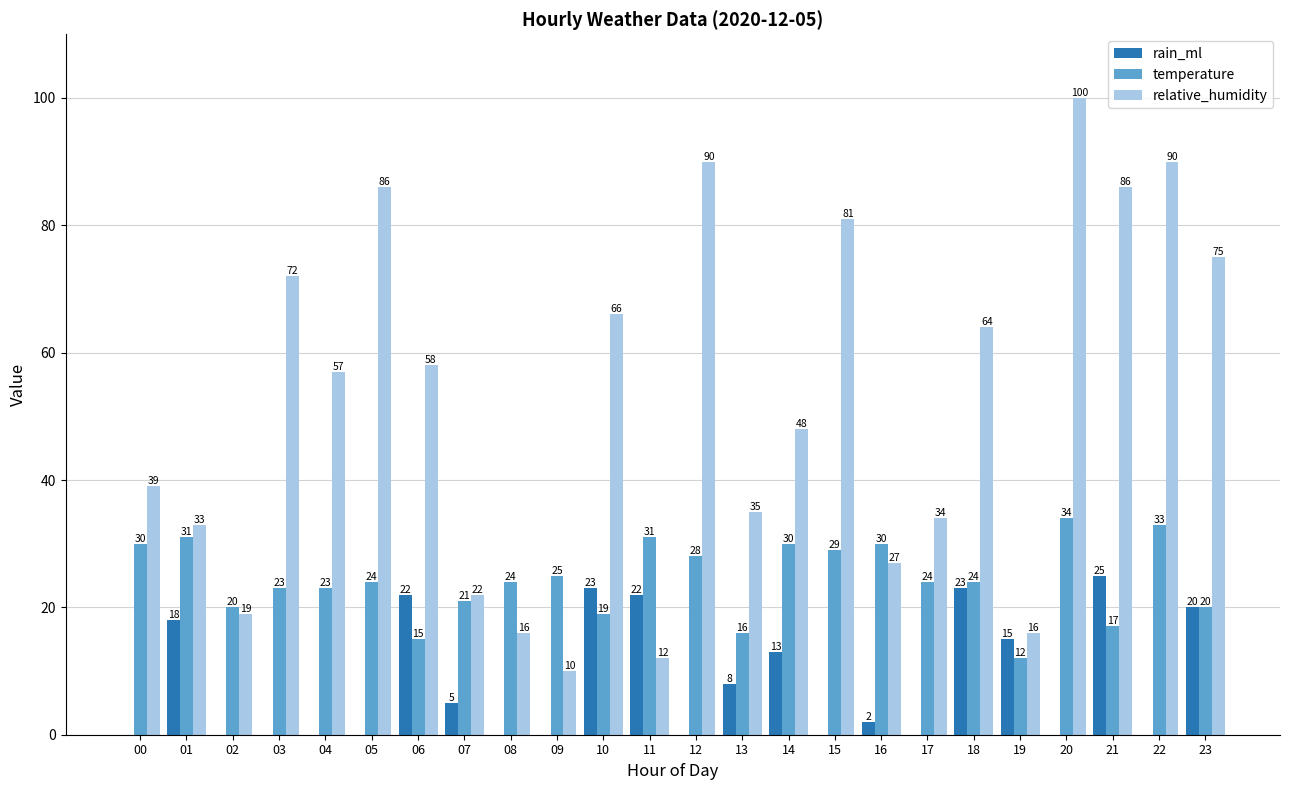

What is the sum of the relative_humidity values at 13 and 04?

92